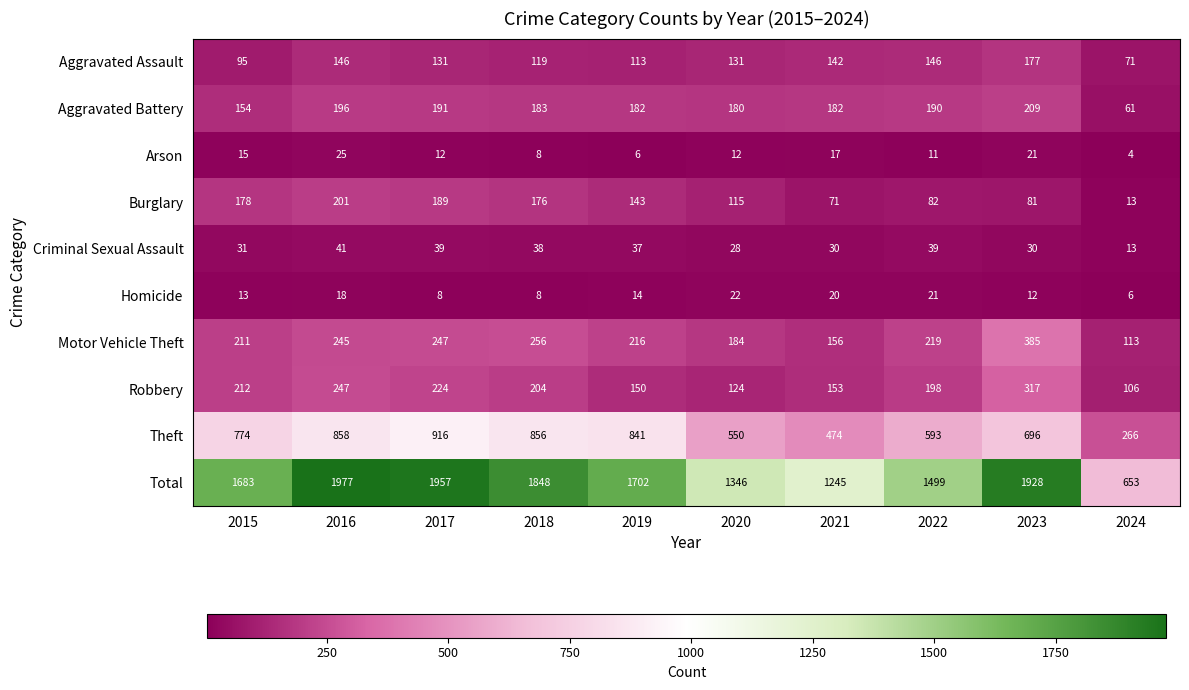

Rank the categories by Total value from lowest to highest.

2024, 2021, 2020, 2022, 2015, 2019, 2018, 2023, 2017, 2016